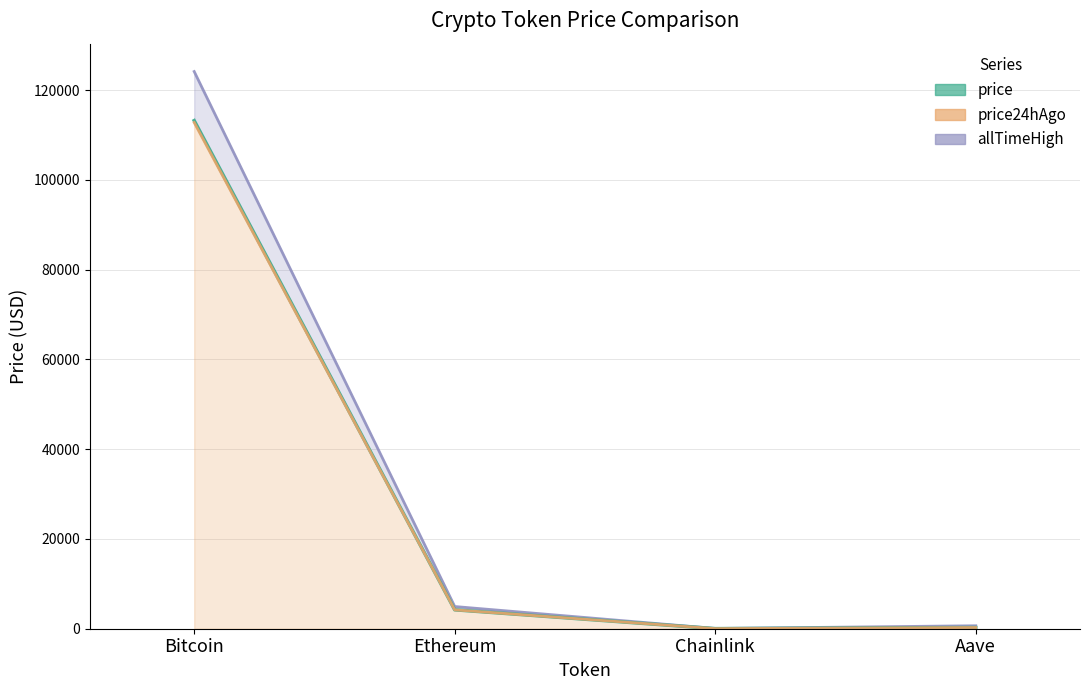

At which label is allTimeHigh closest to 62090?

Ethereum